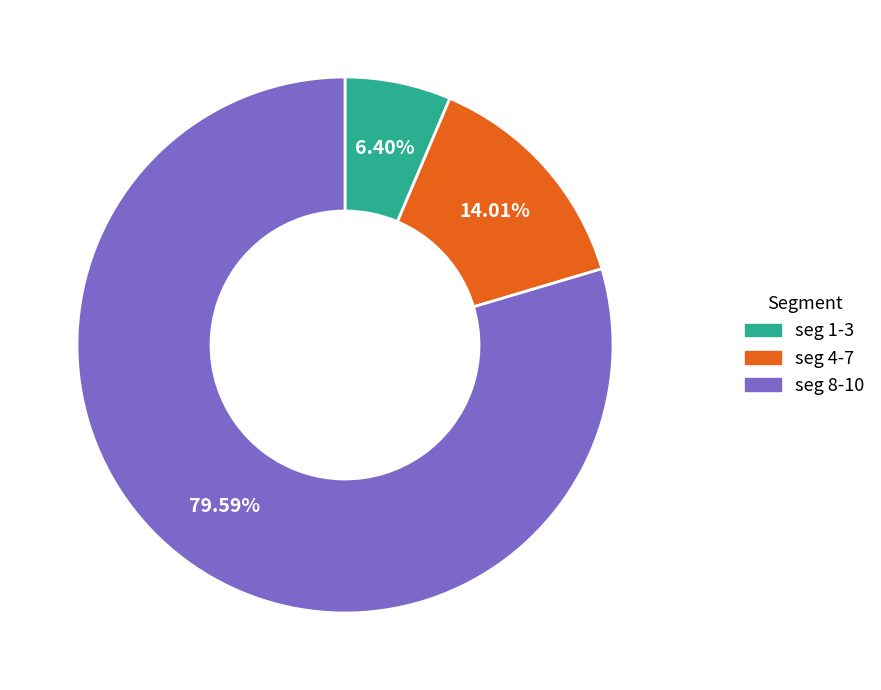

Rank the categories by value from highest to lowest.

seg 8-10, seg 4-7, seg 1-3